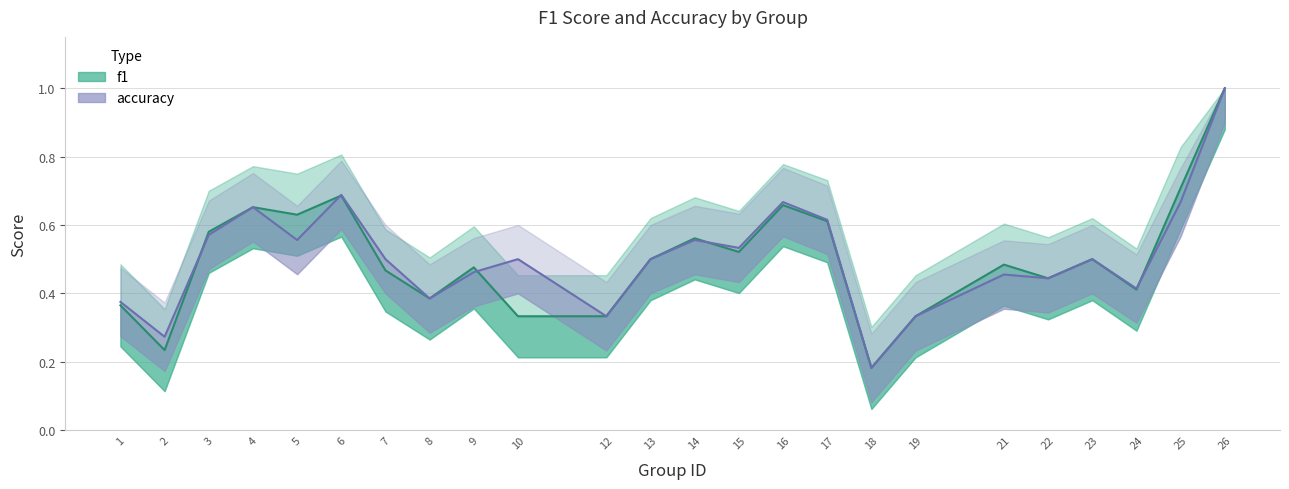

After their last crossing, which series has the higher values: f1 or accuracy?

f1